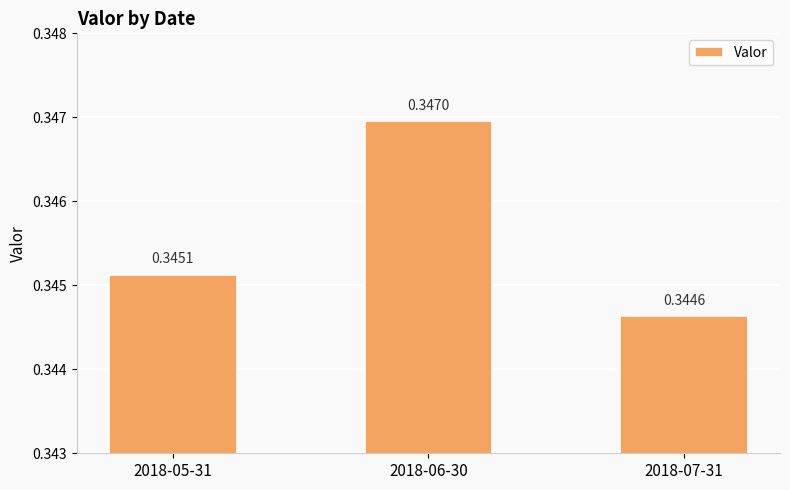

How many data points does each series have?

3